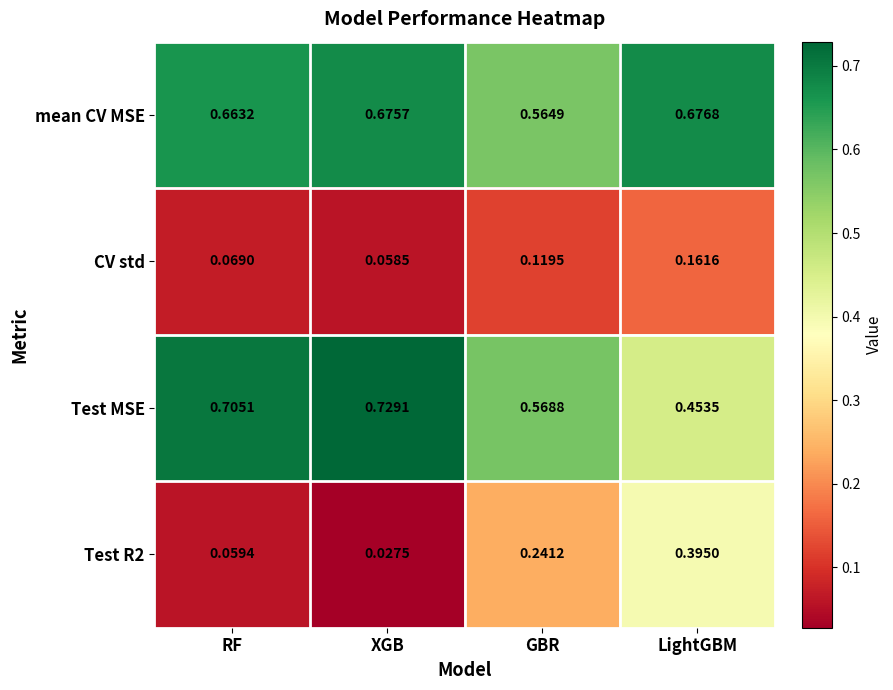

Which category has the highest value across all series?

XGB